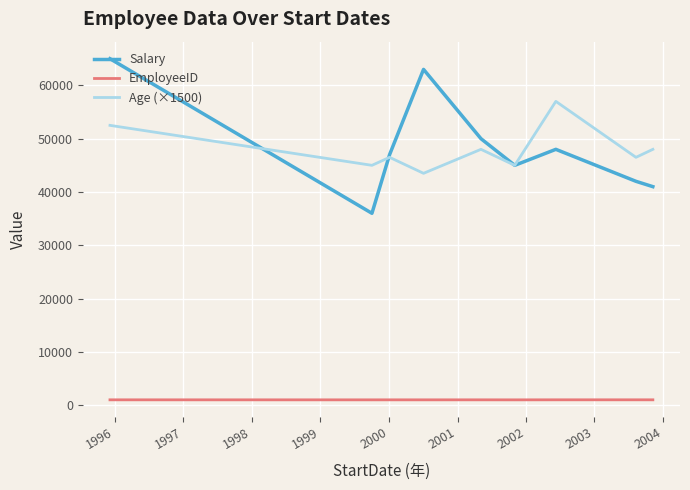

What is the greatest value displayed?

65000